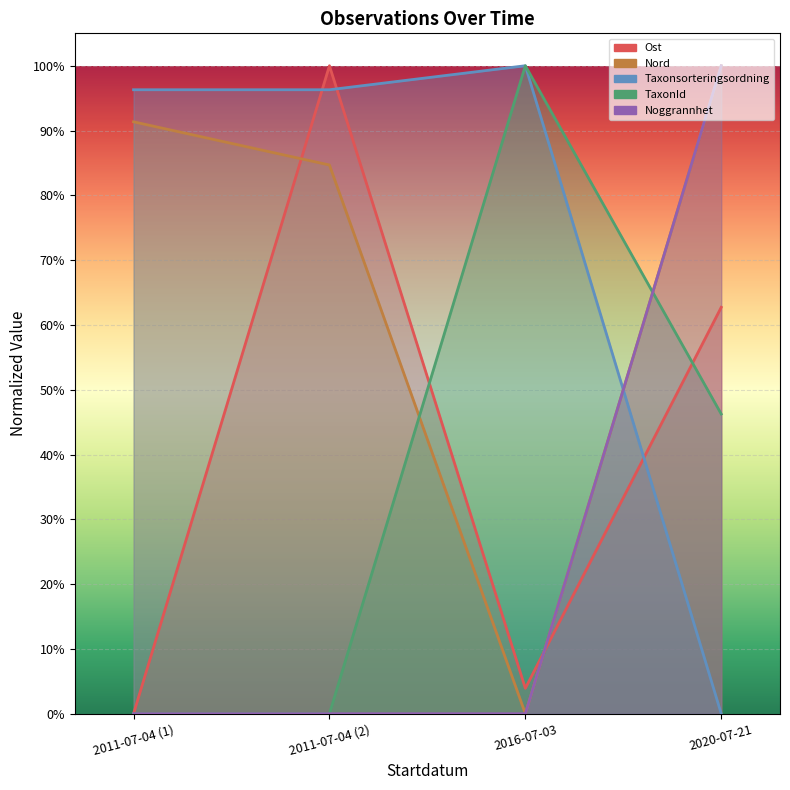

Which series has the widest spread of values?

Ost